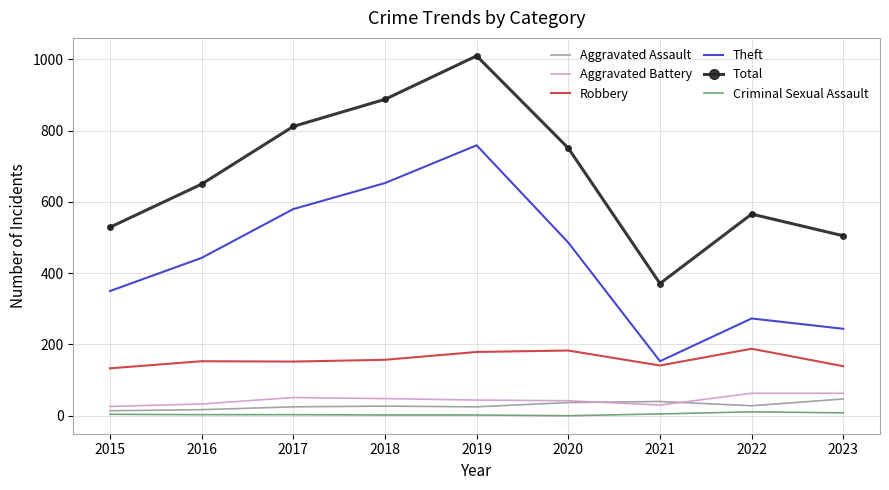

True or false: Total and Robbery intersect in this chart.

False